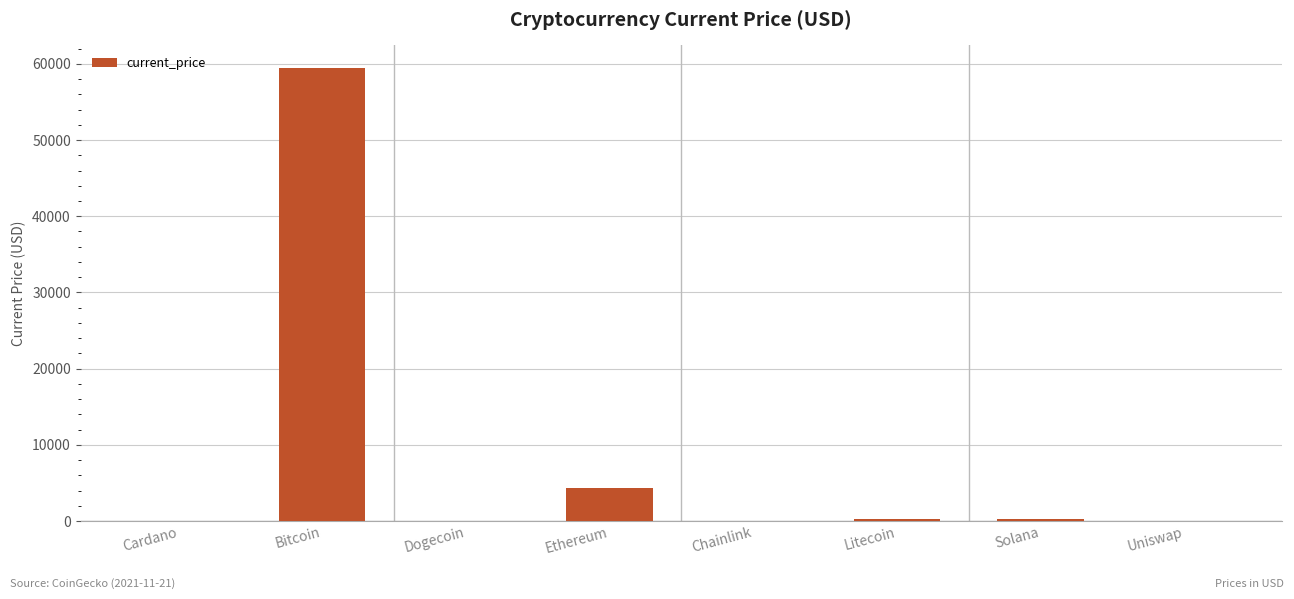

Which label corresponds to the largest value in the chart?

Bitcoin